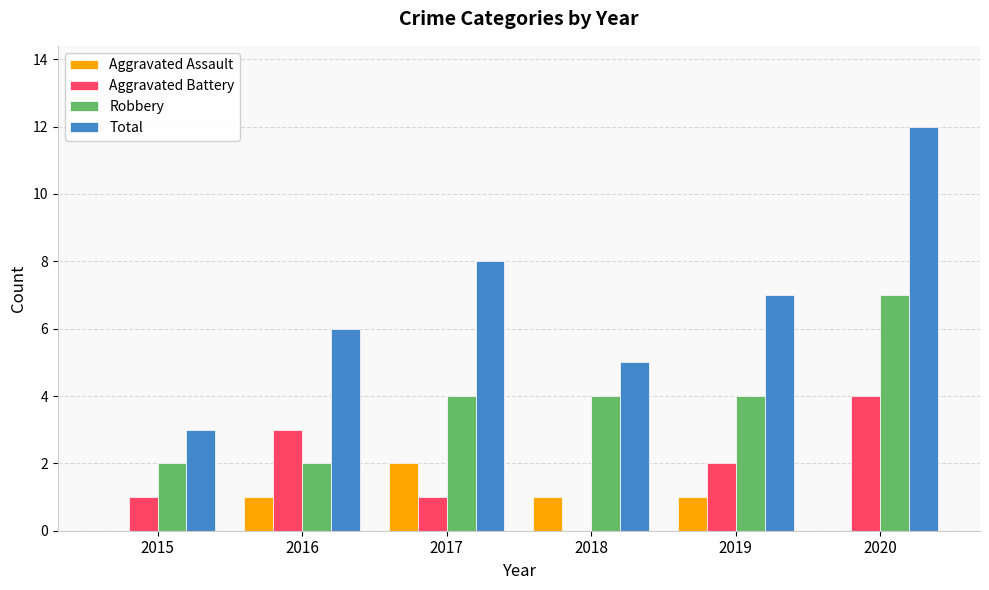

Which series has the largest total across all categories?

Total